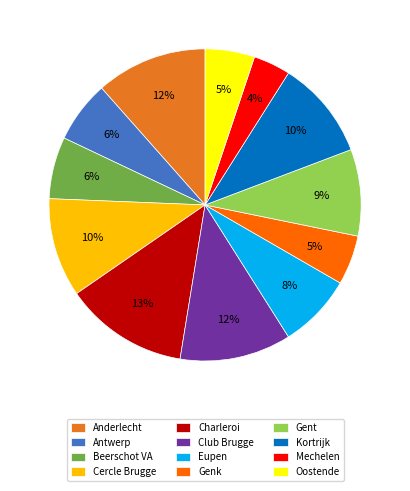

To the nearest percent, what is the difference between the largest and smallest slice percentages?

9%